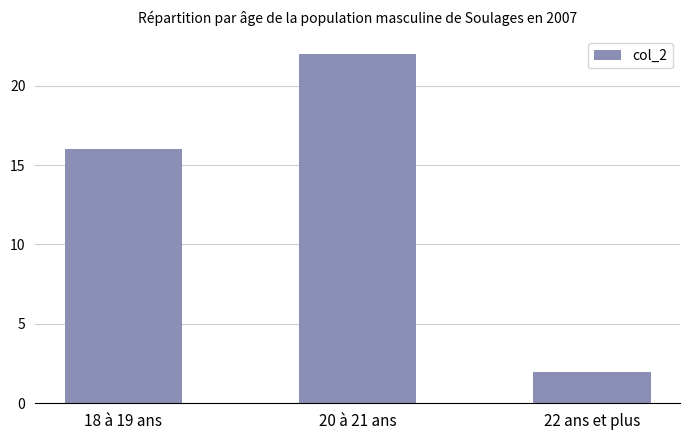

Reading left to right, transcribe all the data shown in this chart.

18 à 19 ans=16	20 à 21 ans=22	22 ans et plus=2